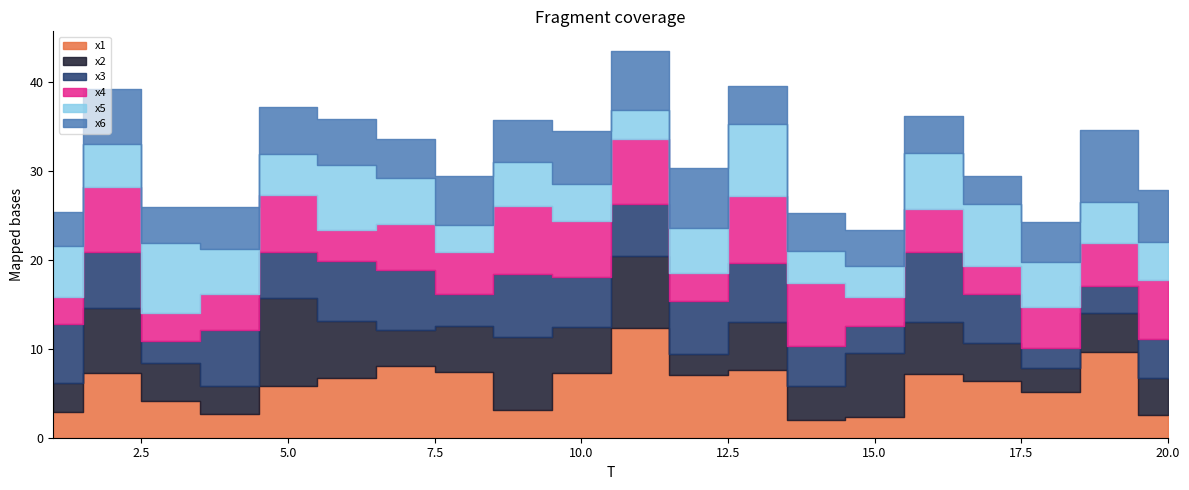

What is the sum of the x5 values at 13 and 18?

13.2